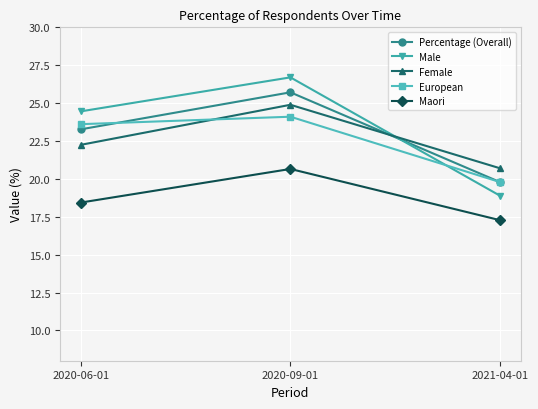

Read the Male value at 2020-09-01.

26.7